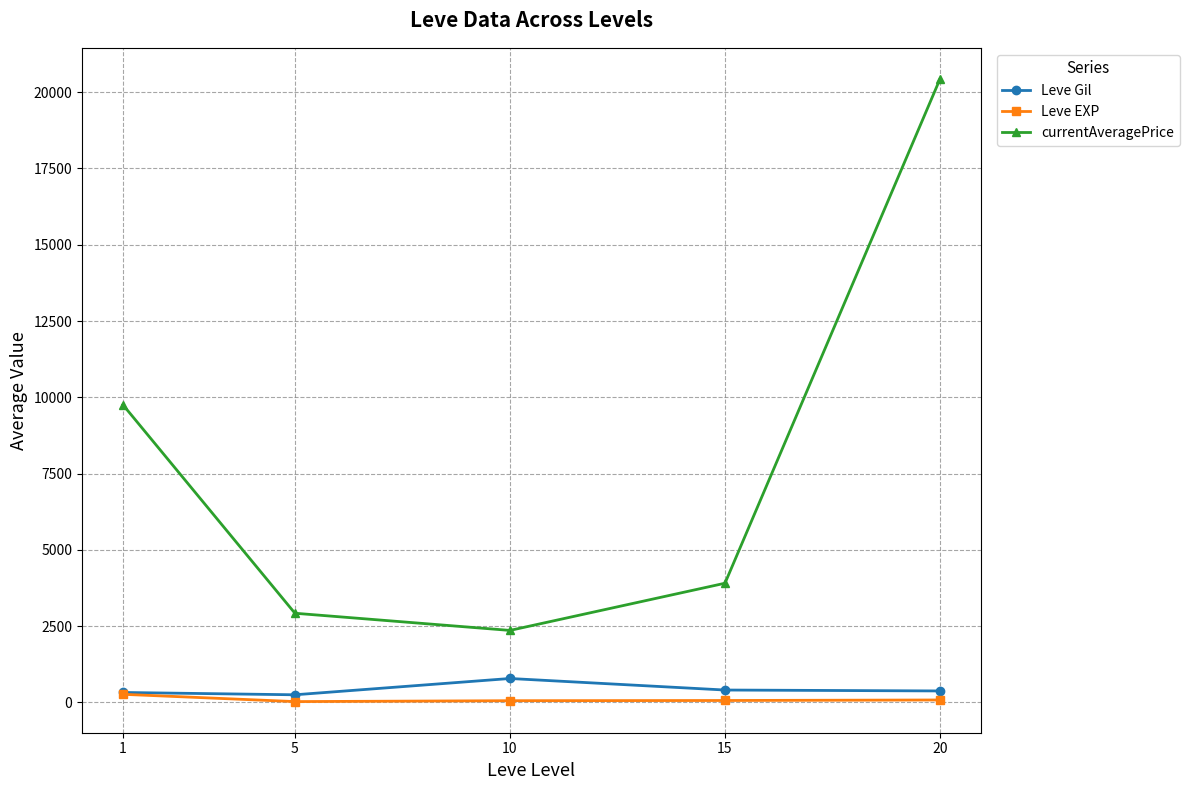

What is the maximum value shown in the chart?

20434